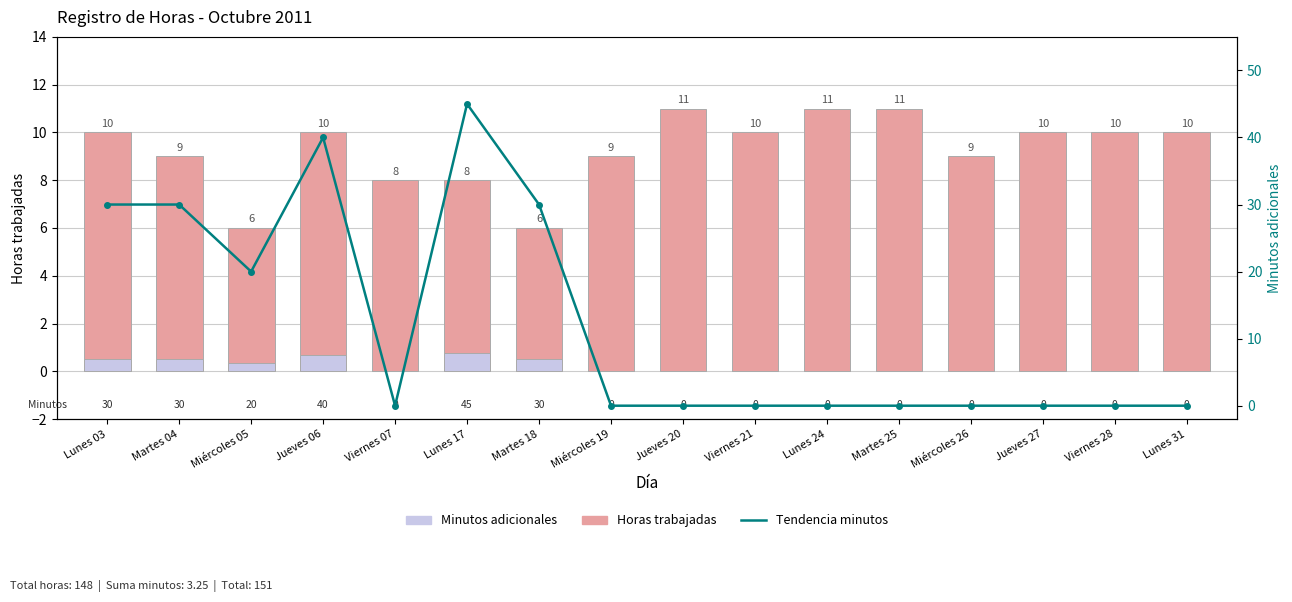

What is the sum of all Horas trabajadas values?

148.0